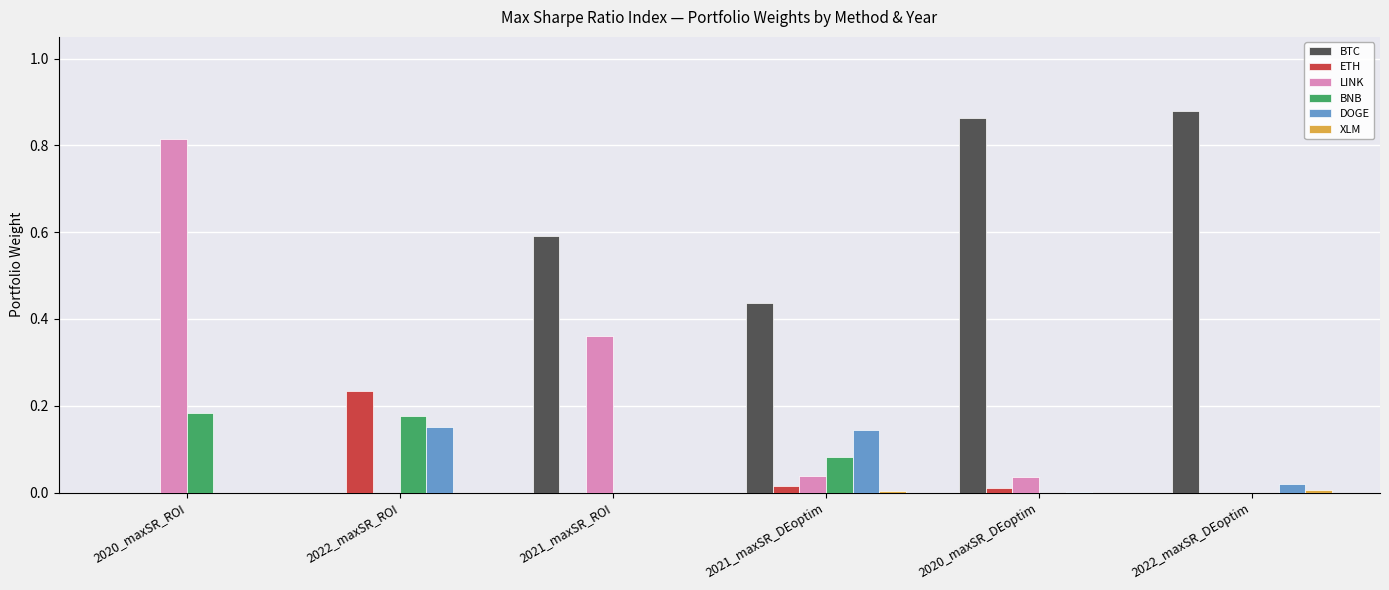

How many distinct data groups are displayed?

6